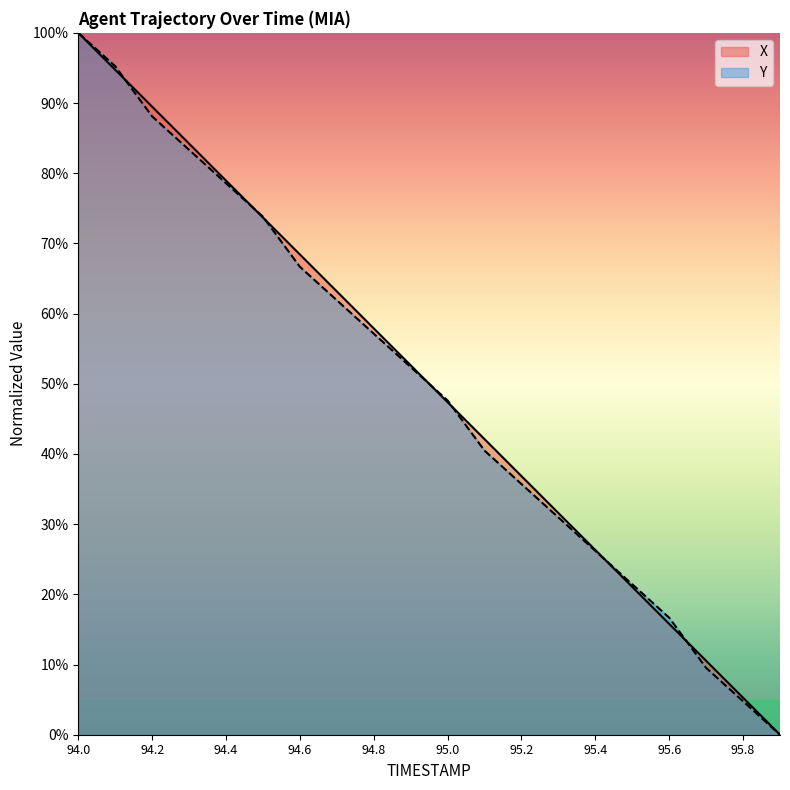

At 94.8, list the series in order from largest to smallest.

X, Y